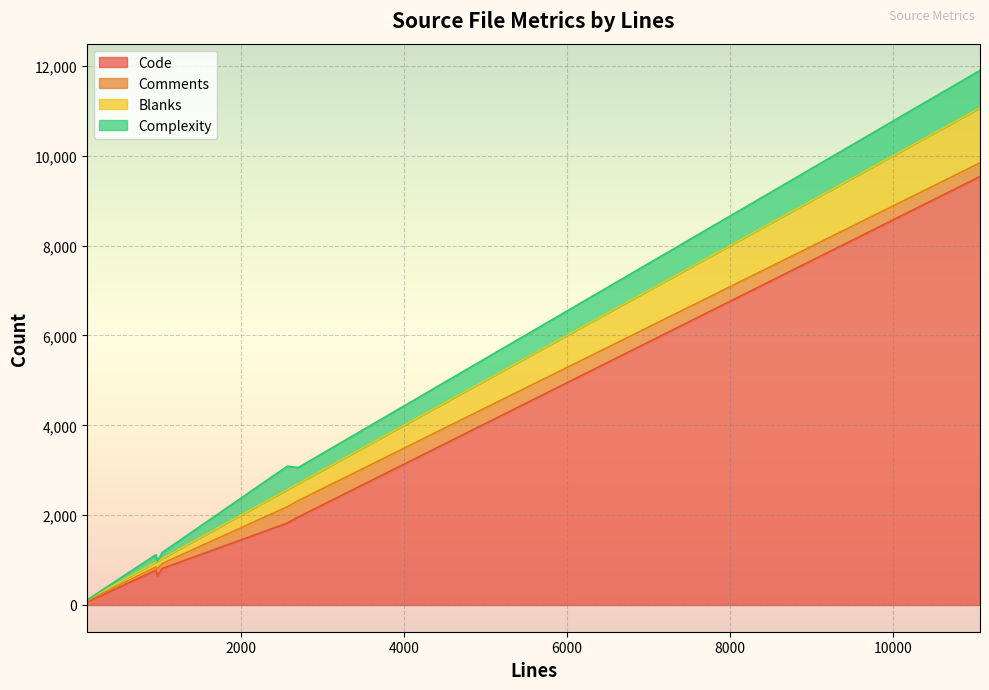

Rank the series by their maximum value, from lowest to highest.

Comments, Complexity, Blanks, Code